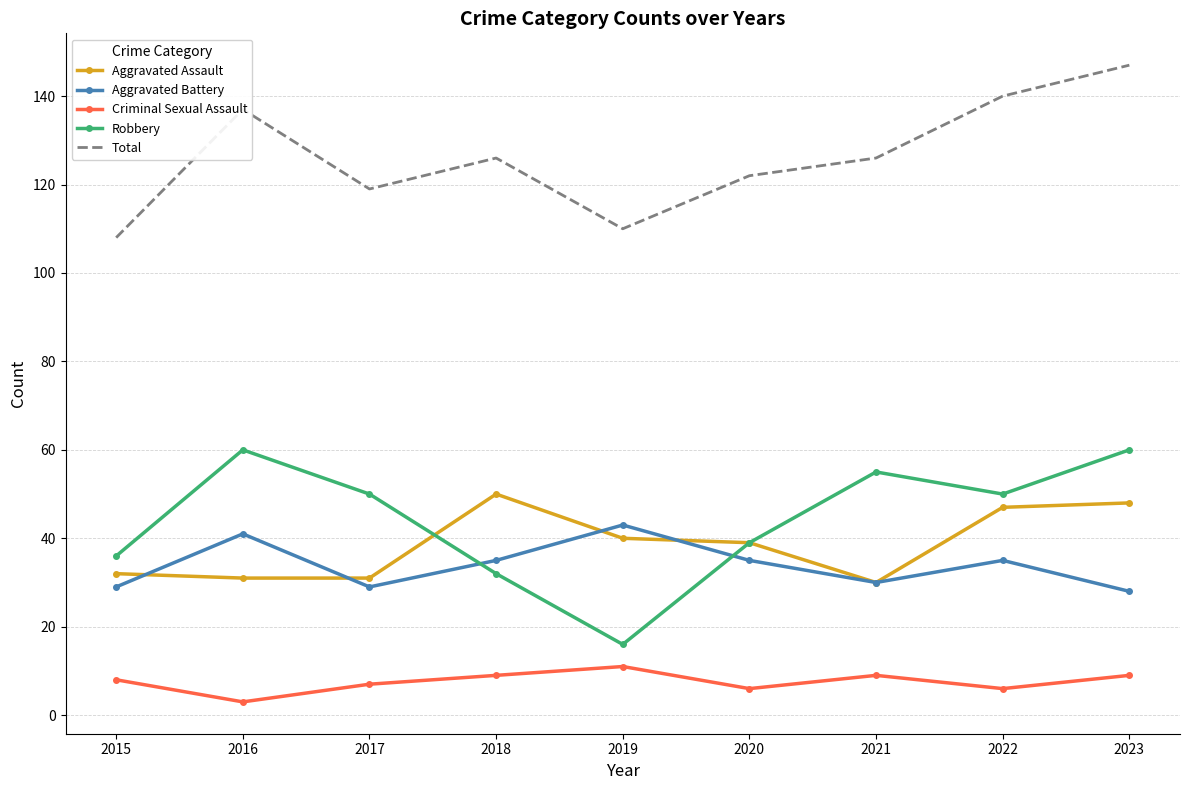

List the series in order of their peak value, highest first.

Total, Robbery, Aggravated Assault, Aggravated Battery, Criminal Sexual Assault